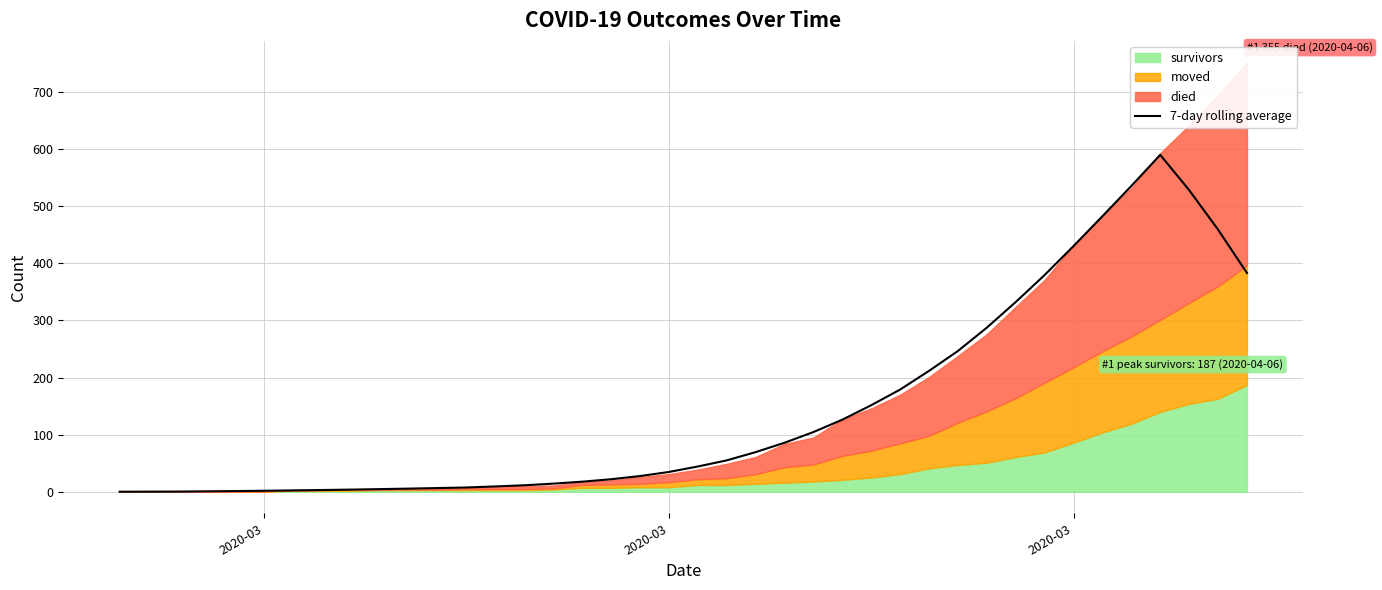

What is the smallest value displayed?

0.1